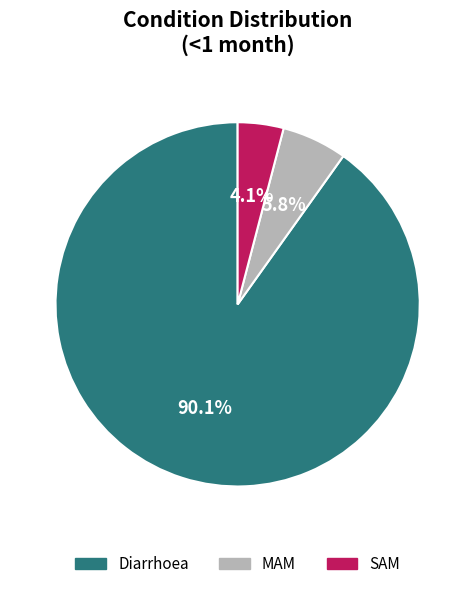

The SAM slice represents 4% of the pie. True or false?

True